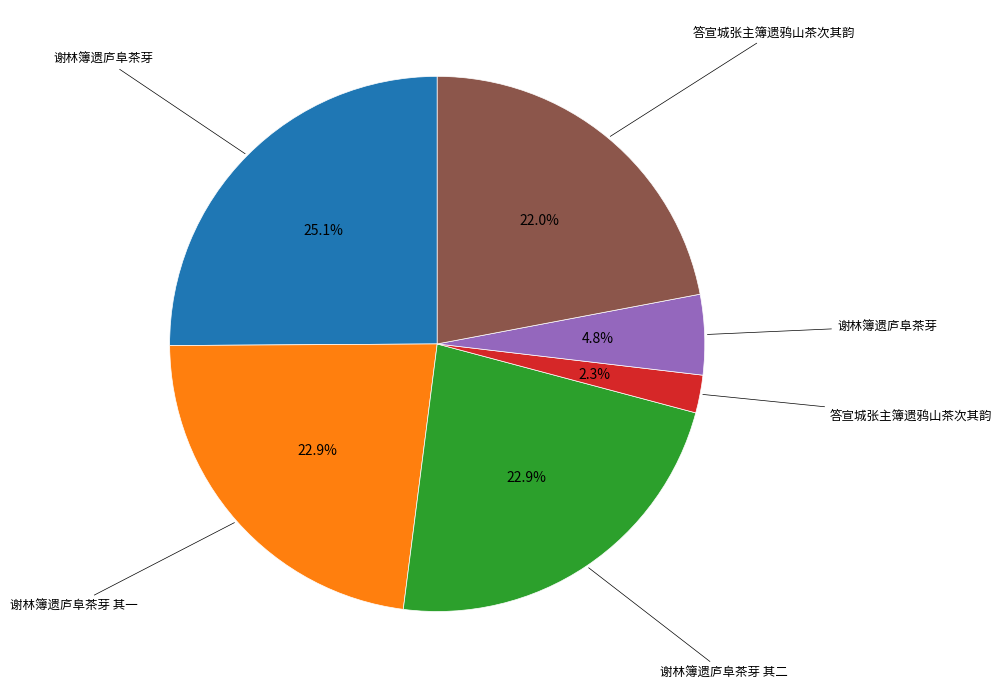

Count the number of slices in the pie.

6